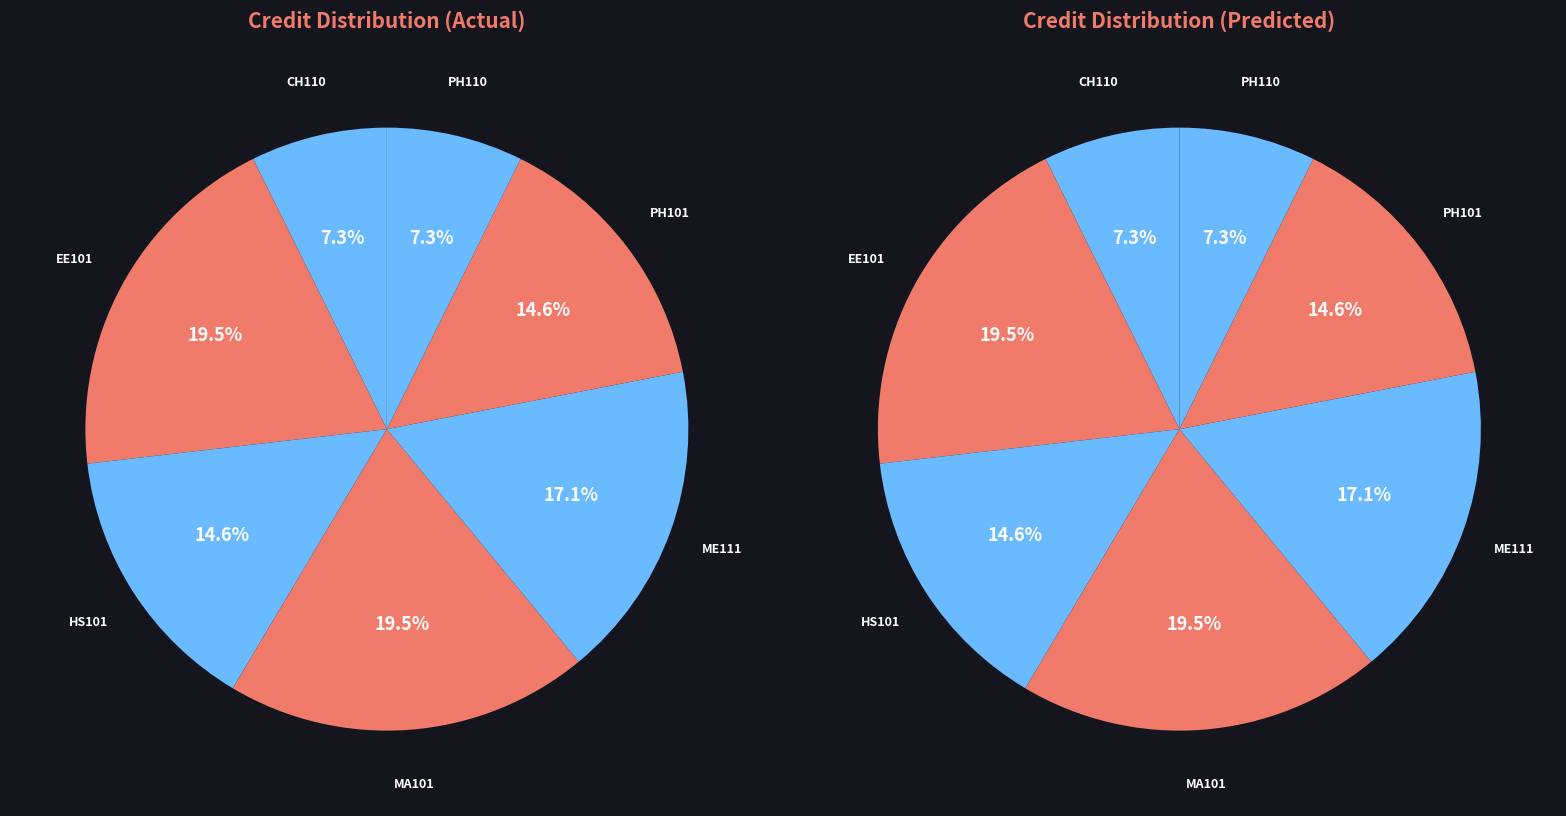

Rank the categories by value from lowest to highest.

CH110, PH110, HS101, PH101, ME111, EE101, MA101